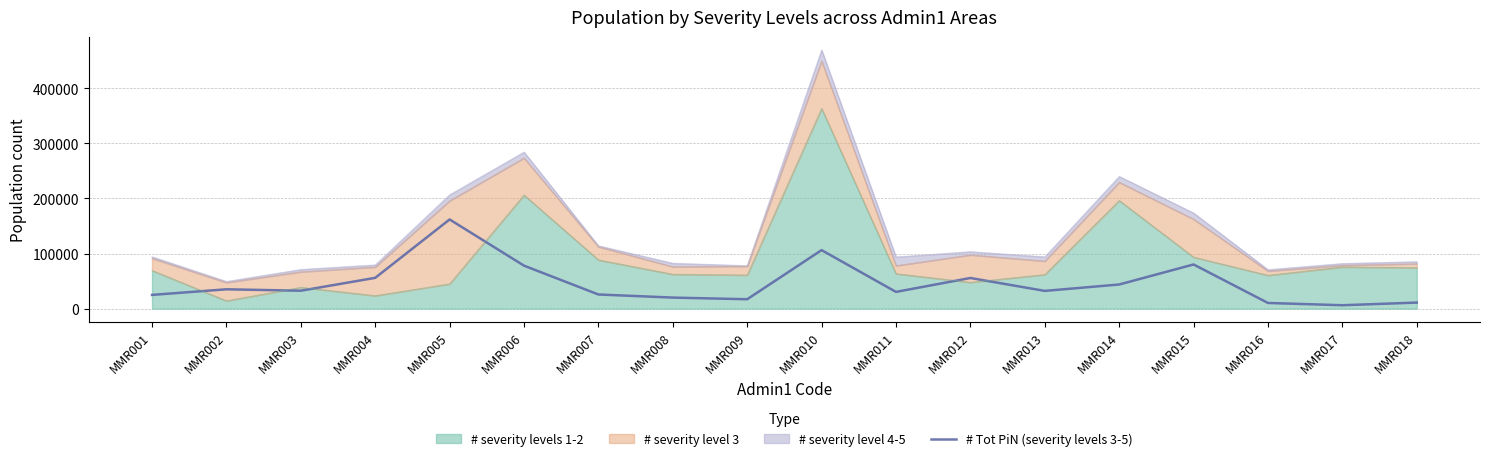

Read the value at MMR001, to the nearest 100.

24900